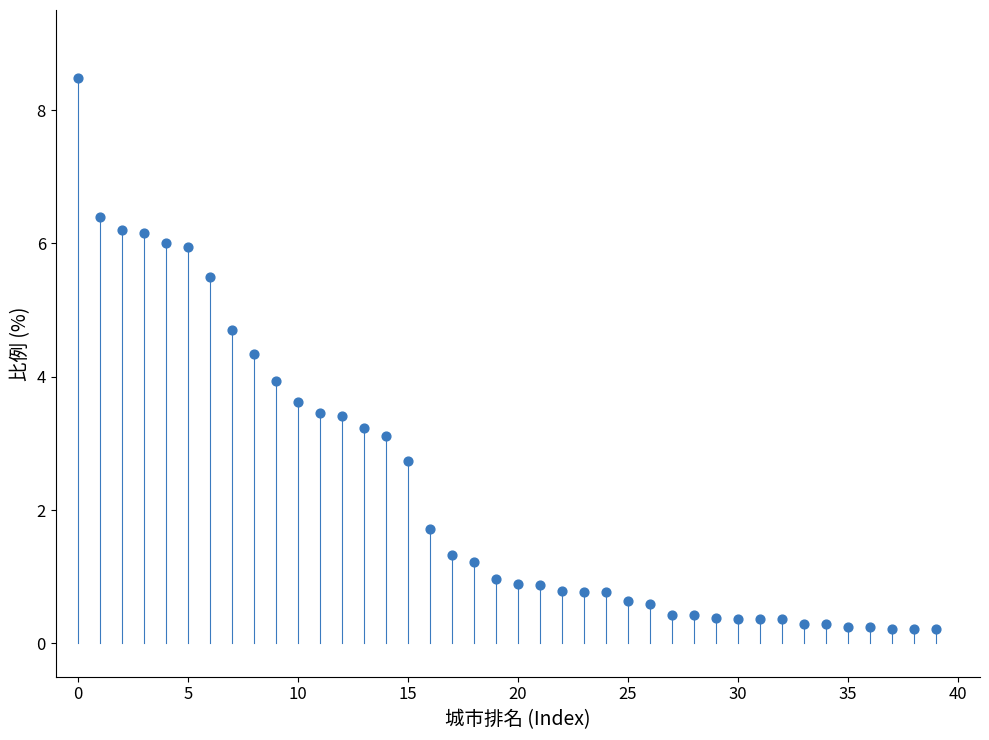

What is the range of Y values (max minus min)?

8.3